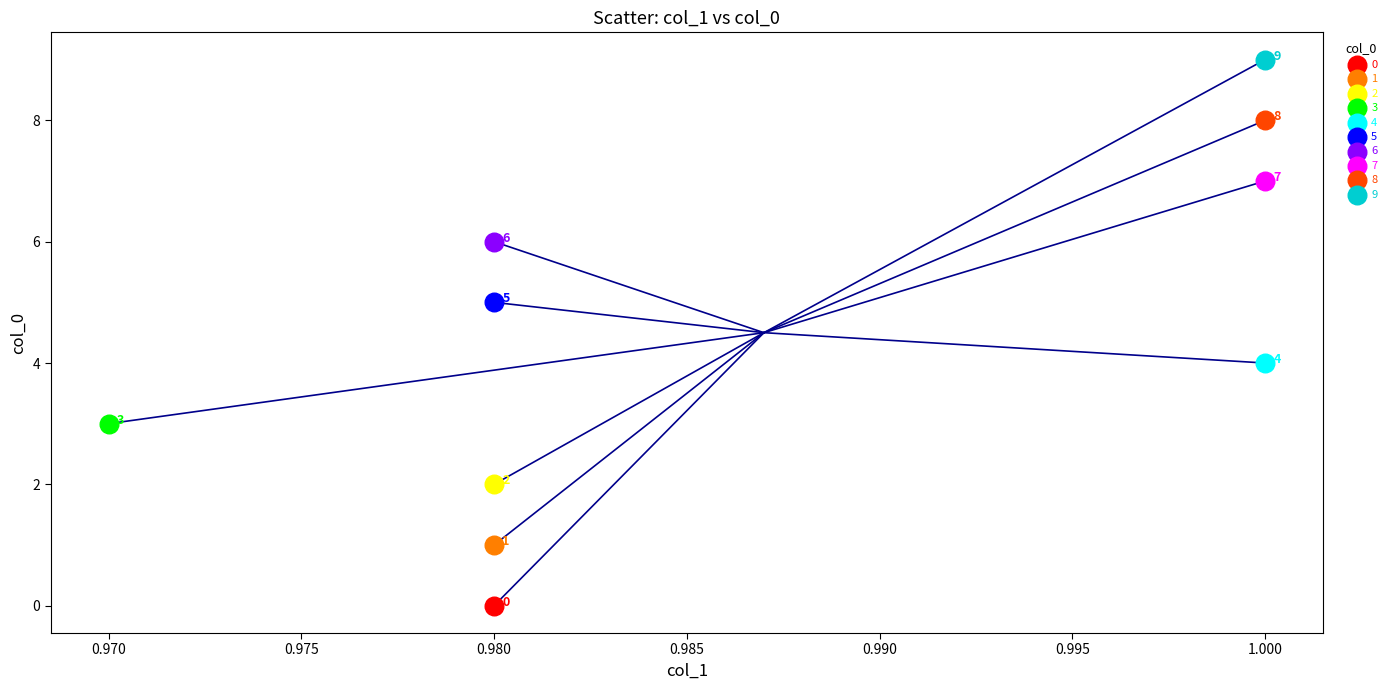

Which series contains the lowest Y value?

0